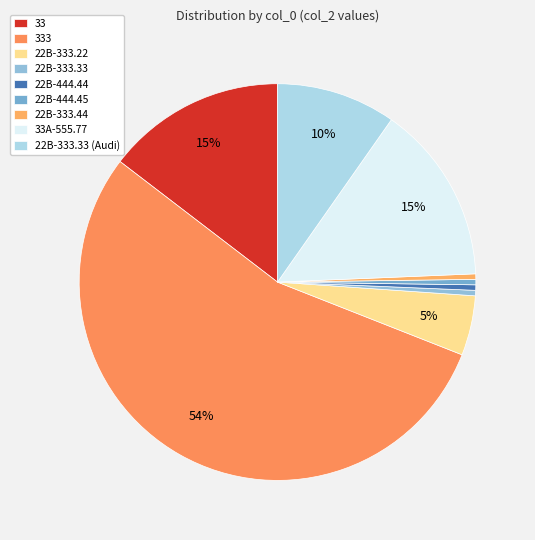

Approximately how many times larger is the value at 333 compared to 22B-444.44?

123.0